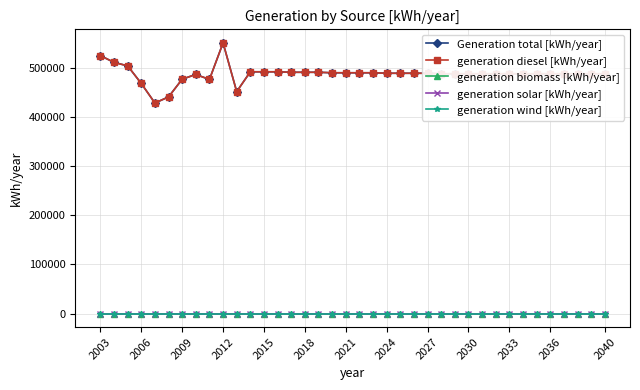

Rank the series by their maximum value, from highest to lowest.

Generation total [kWh/year], generation diesel [kWh/year], generation biomass [kWh/year], generation solar [kWh/year], generation wind [kWh/year]